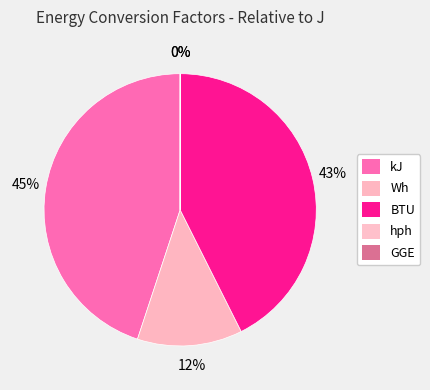

The Wh slice represents 22% of the pie. True or false?

False